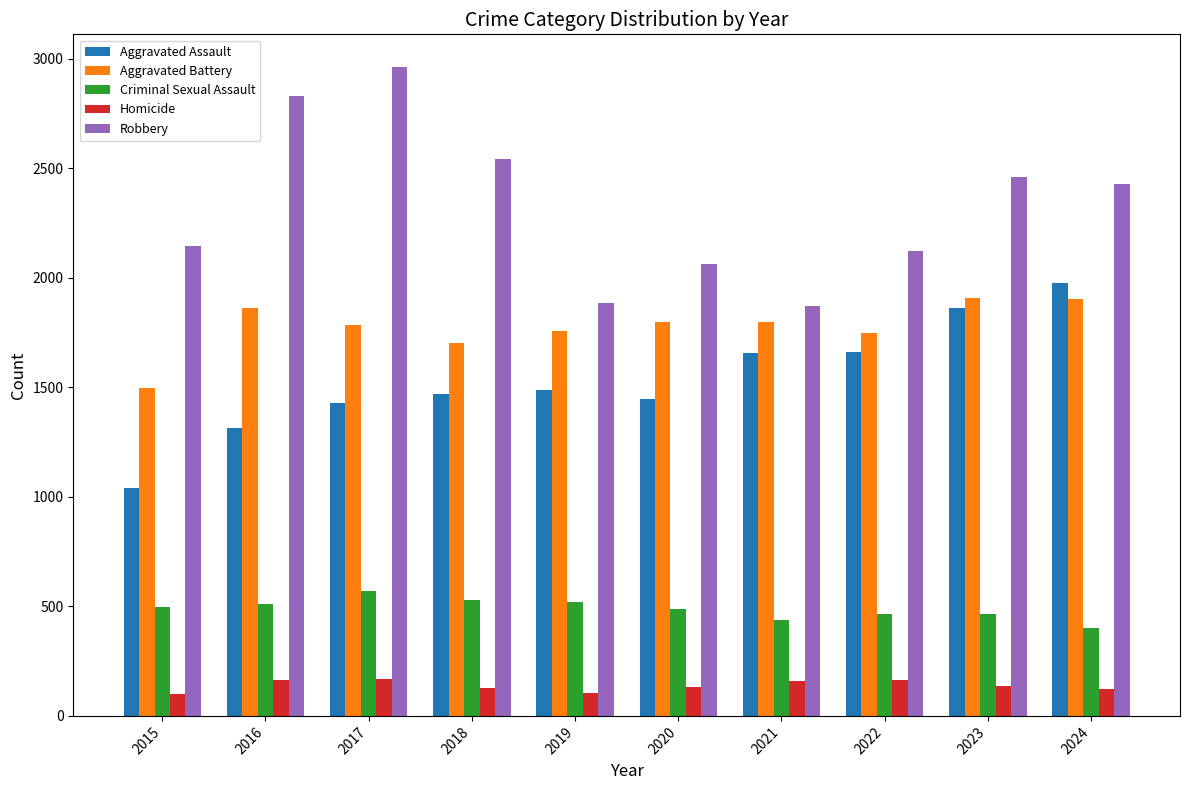

Which series has the largest range (max minus min)?

Robbery